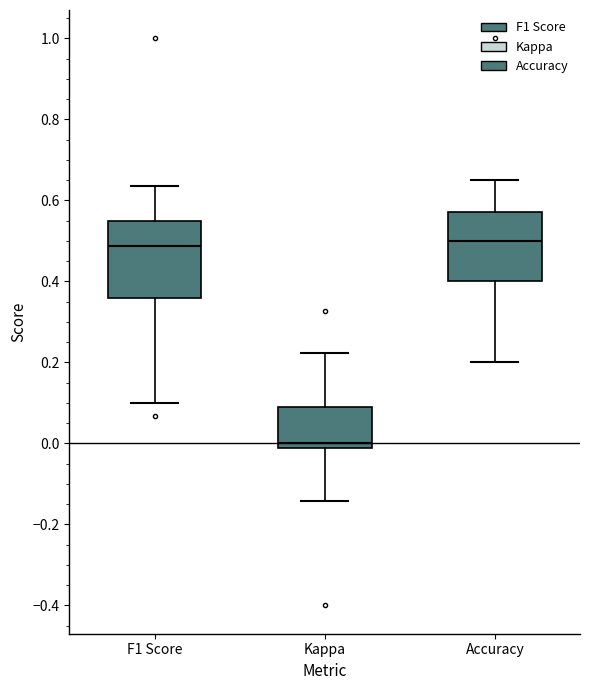

Reading left to right, transcribe this box plot: for each box, give where its median line is, the range the box spans, and where its two whiskers end, as read against the y-axis. The values are not printed on the chart, so give them approximately, as read against the axis.

F1 Score: median 0.48, box 0.36 to 0.54, whiskers 0.10 to 0.64
Kappa: median 0.00, box -0.02 to 0.10, whiskers -0.14 to 0.22
Accuracy: median 0.50, box 0.40 to 0.58, whiskers 0.20 to 0.66